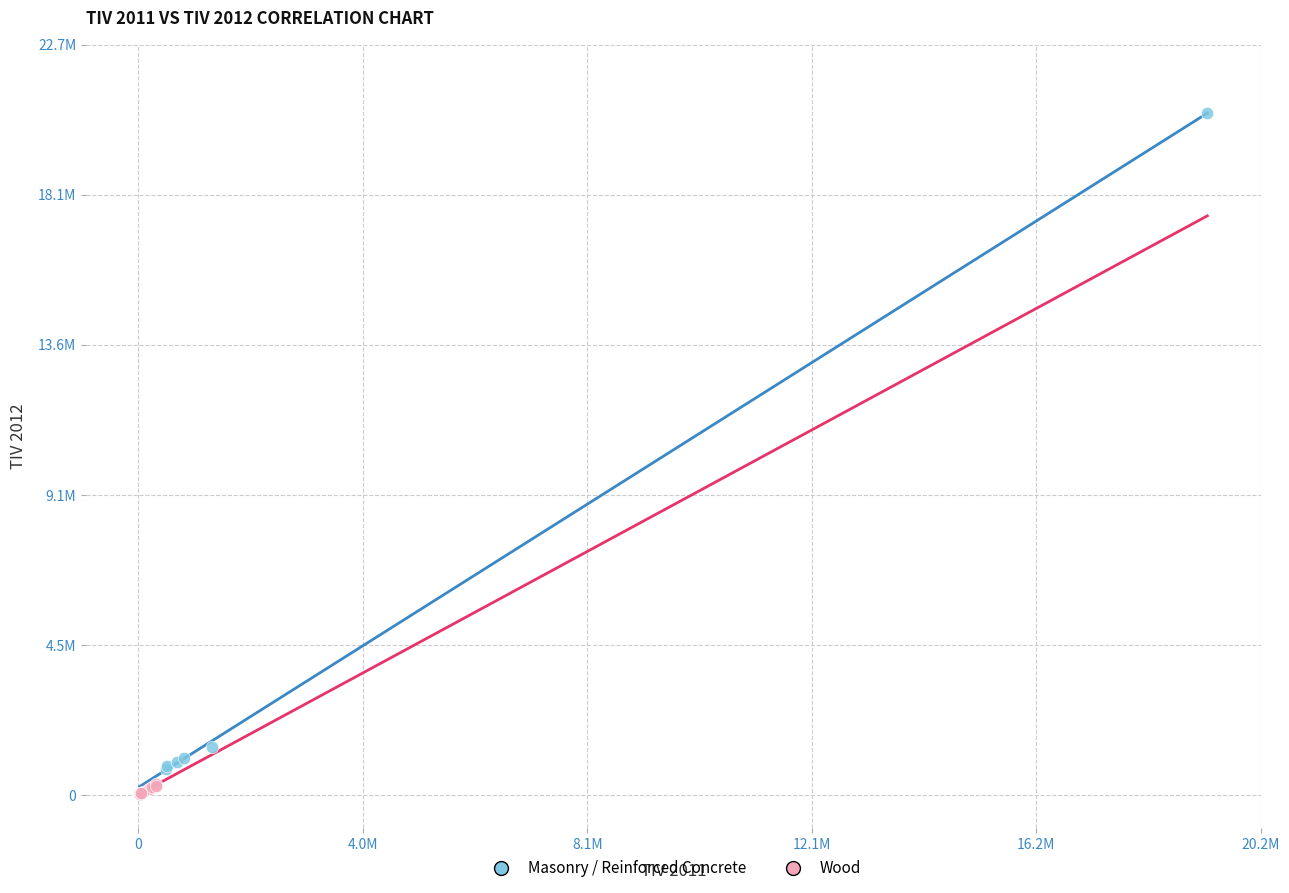

What are all the series names shown in the legend?

Masonry / Reinforced Concrete, Wood